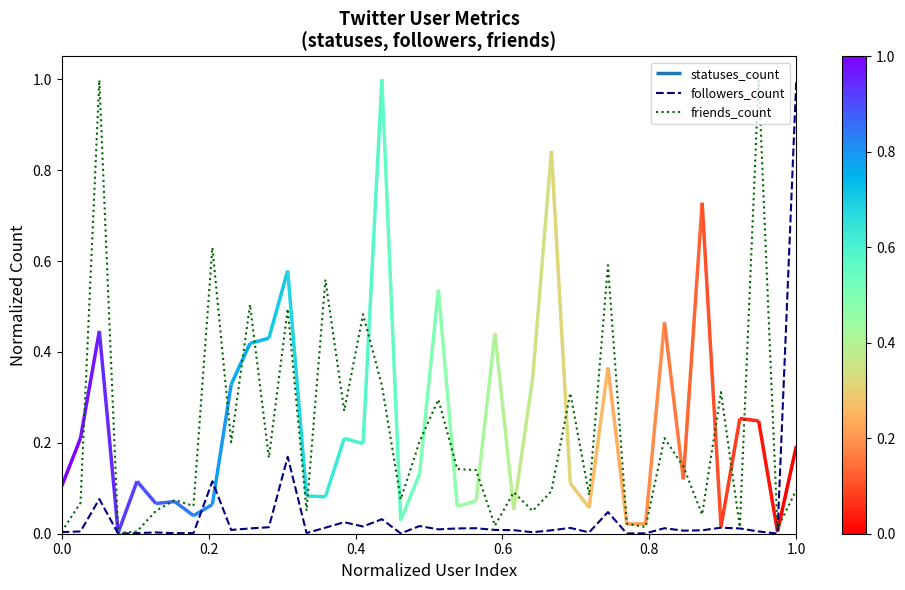

At which category is the sum across all series the highest?

1.0